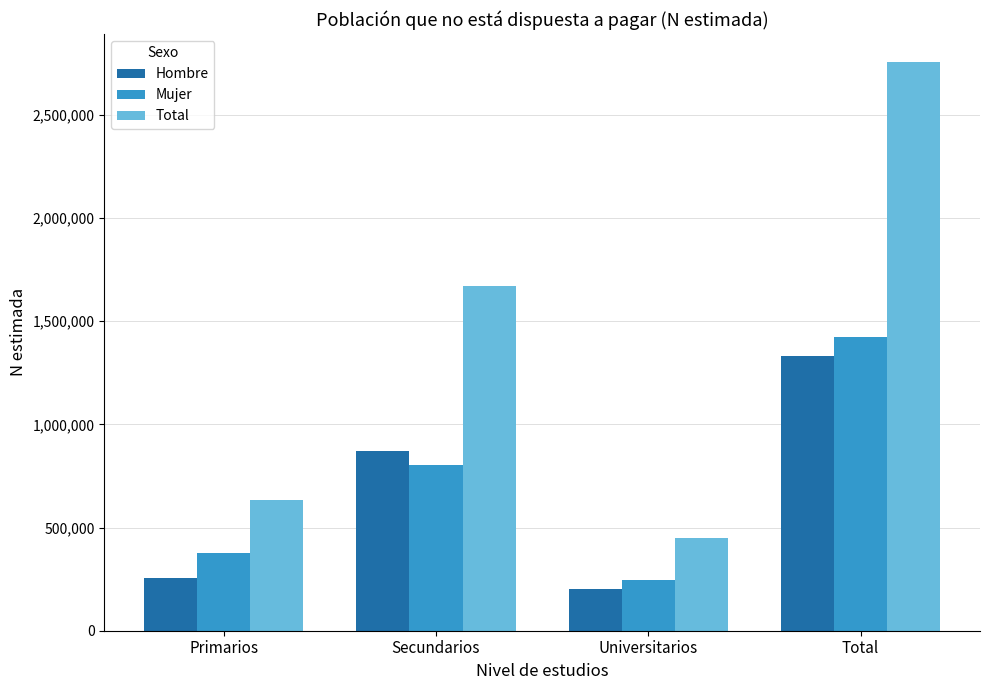

How many bars are there in total?

12